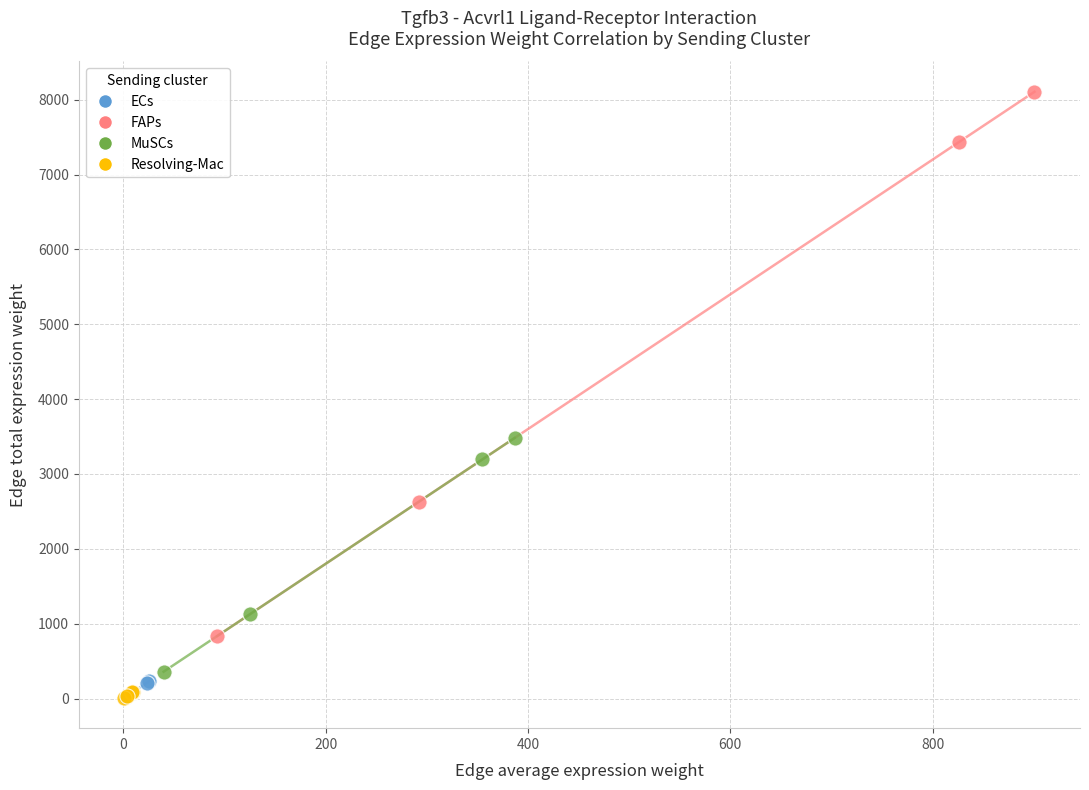

Which series has the widest spread of Y values?

FAPs